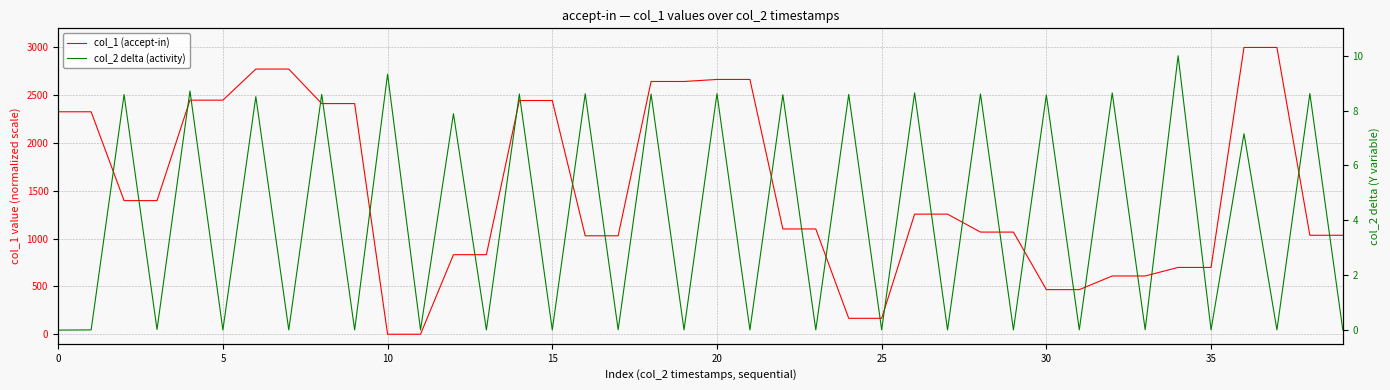

What are all the series names shown in the legend?

col_1 (accept-in), col_2 delta (activity)